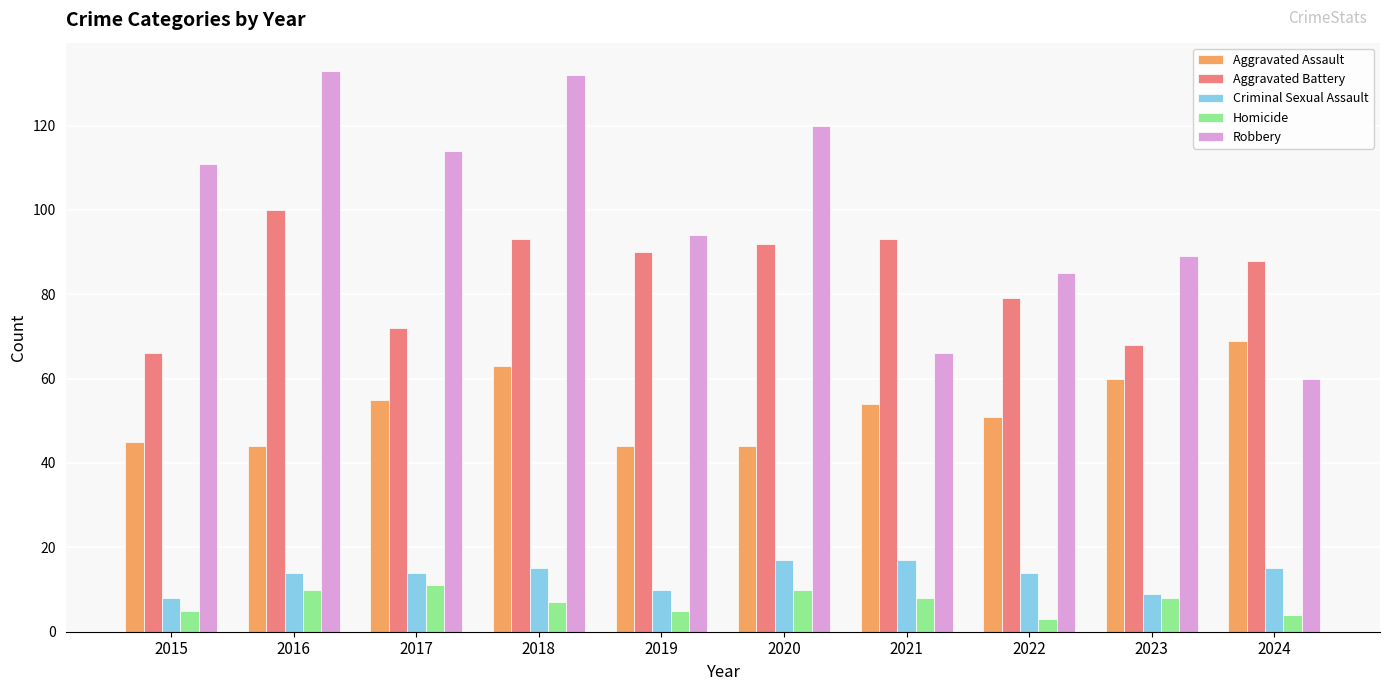

What is the lowest value of the Criminal Sexual Assault series?

8